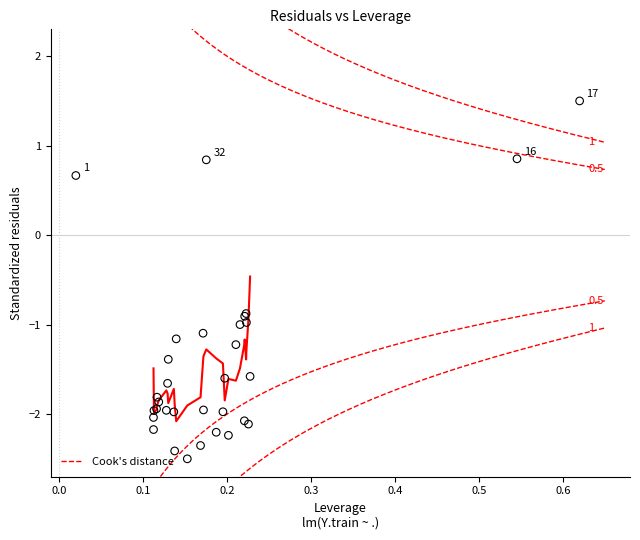

What Y value in the scatter plot is closest to 0?

0.7